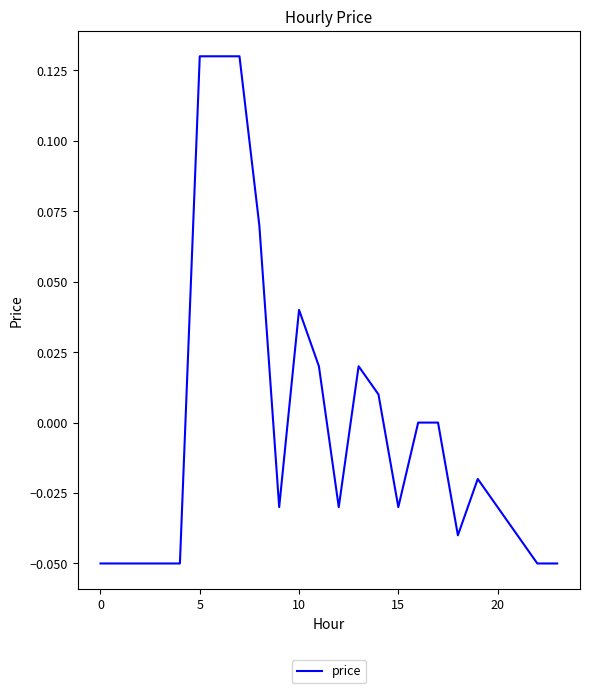

Does the chart display data point markers on the line(s)?

No